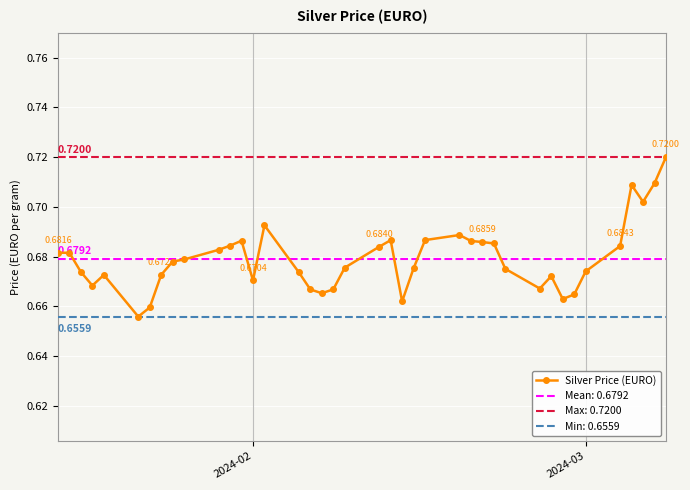

How many distinct data groups are displayed?

1